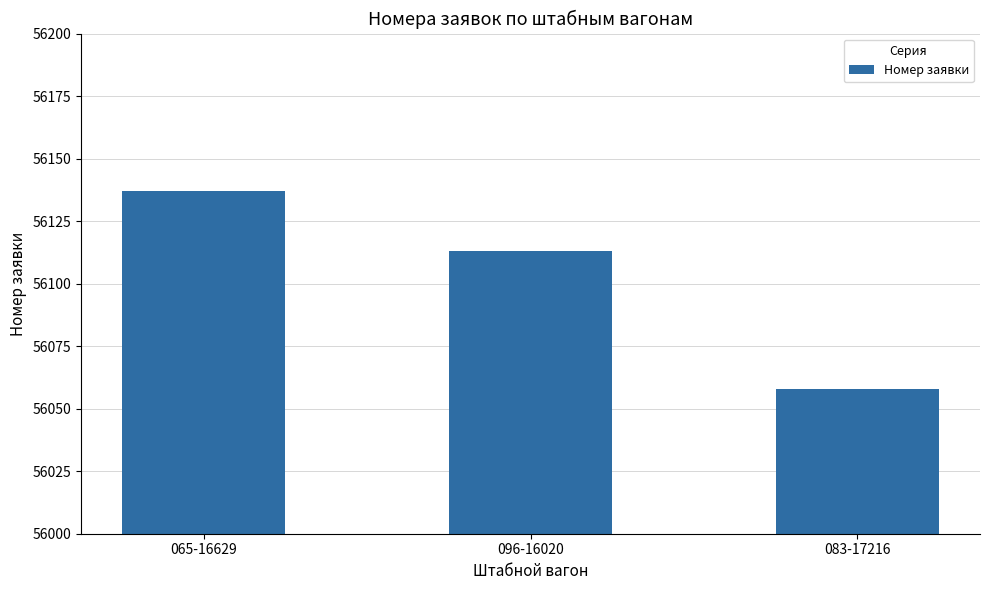

Does the chart contain stacked bars?

No